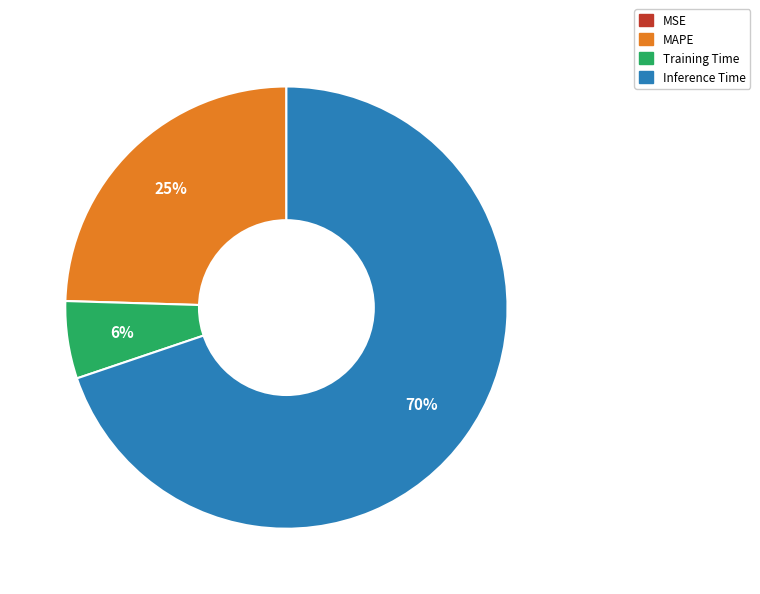

To the nearest percent, what is the average slice percentage?

25%